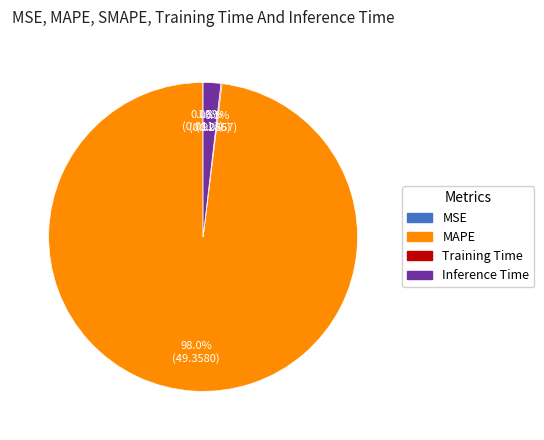

Does any single category account for the majority?

Yes